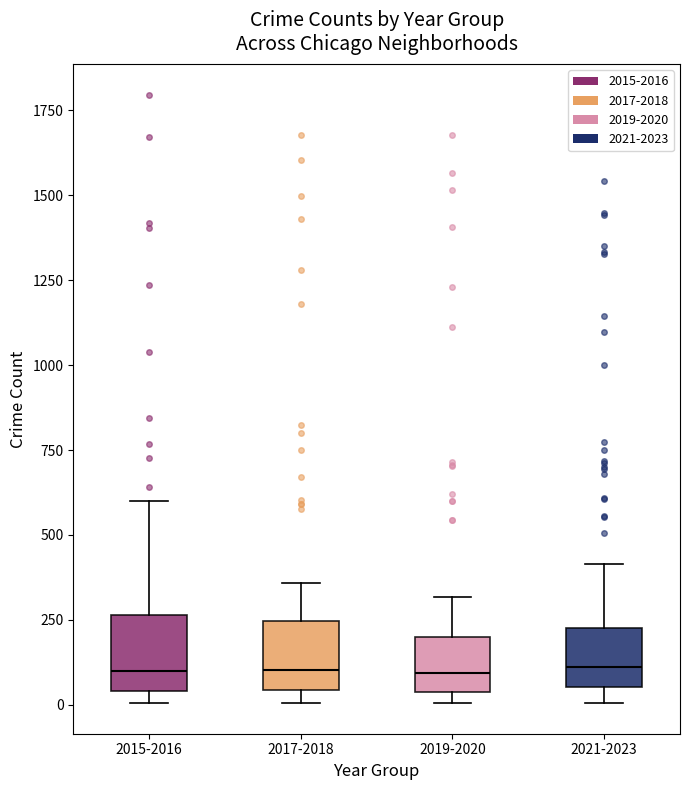

Reading left to right, transcribe this box plot: for each box, give where its median line is, the range the box spans, and where its two whiskers end, as read against the y-axis. The values are not printed on the chart, so give them approximately, as read against the axis.

2015-2016: median 100, box 50 to 250, whiskers 0 to 600
2017-2018: median 100, box 50 to 250, whiskers 0 to 350
2019-2020: median 100, box 50 to 200, whiskers 0 to 300
2021-2023: median 100, box 50 to 250, whiskers 0 to 400